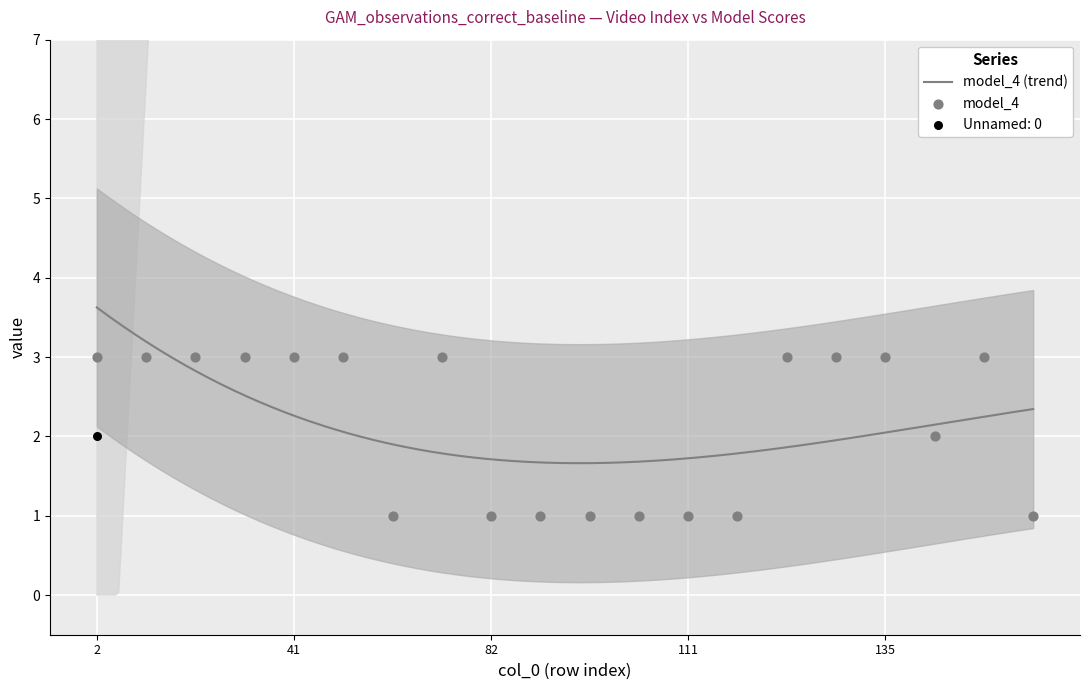

Which series contains the lowest Y value?

model_4